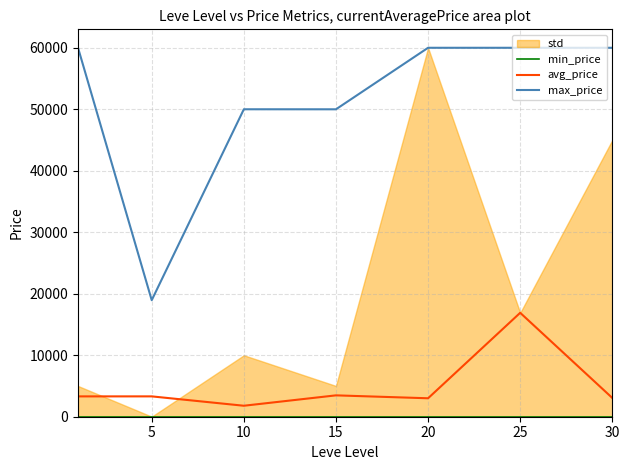

The value of max_price at 30 is 60000.0. True or false?

True